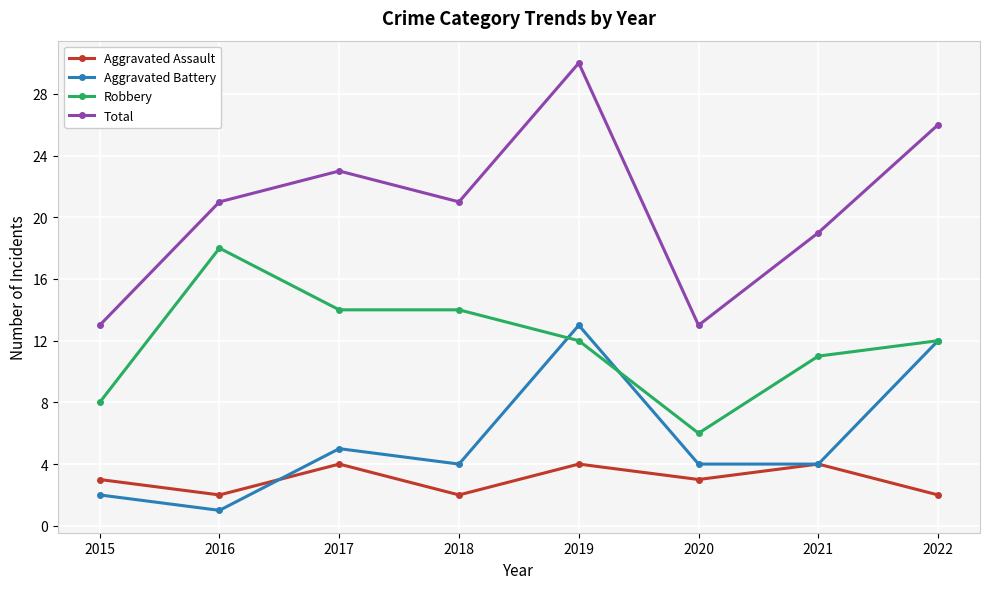

What value does the Total series have at 2021, to the nearest 10?

20